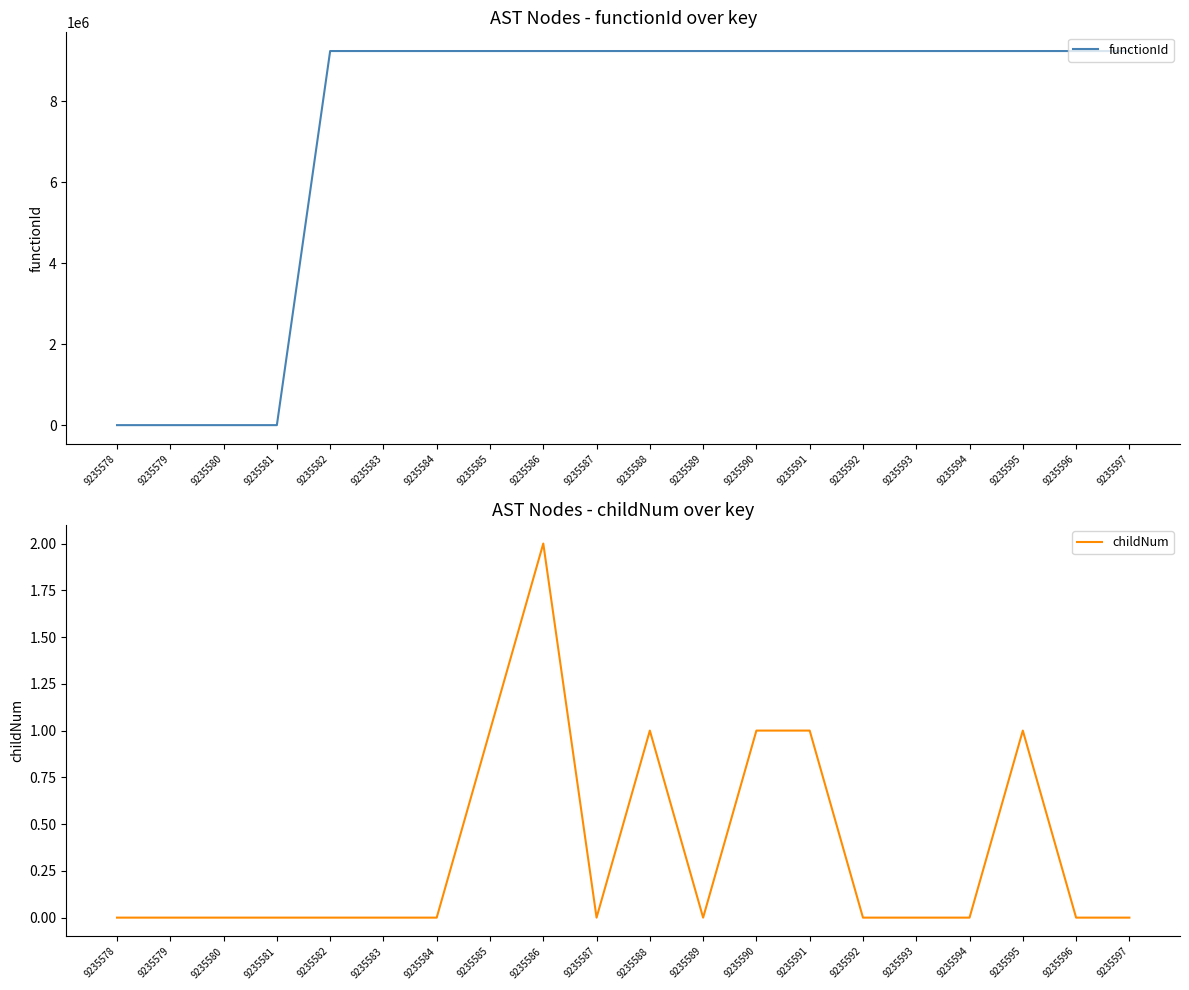

Rank the series at 9235595 from lowest to highest value.

childNum, functionId